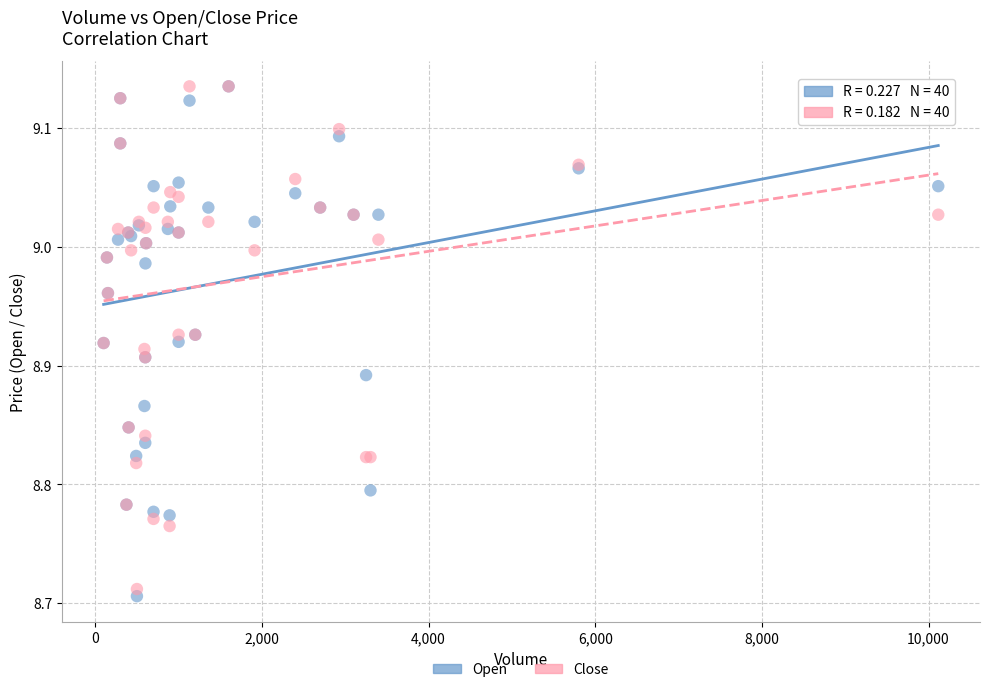

What are all the series names shown in the legend?

Open, Close